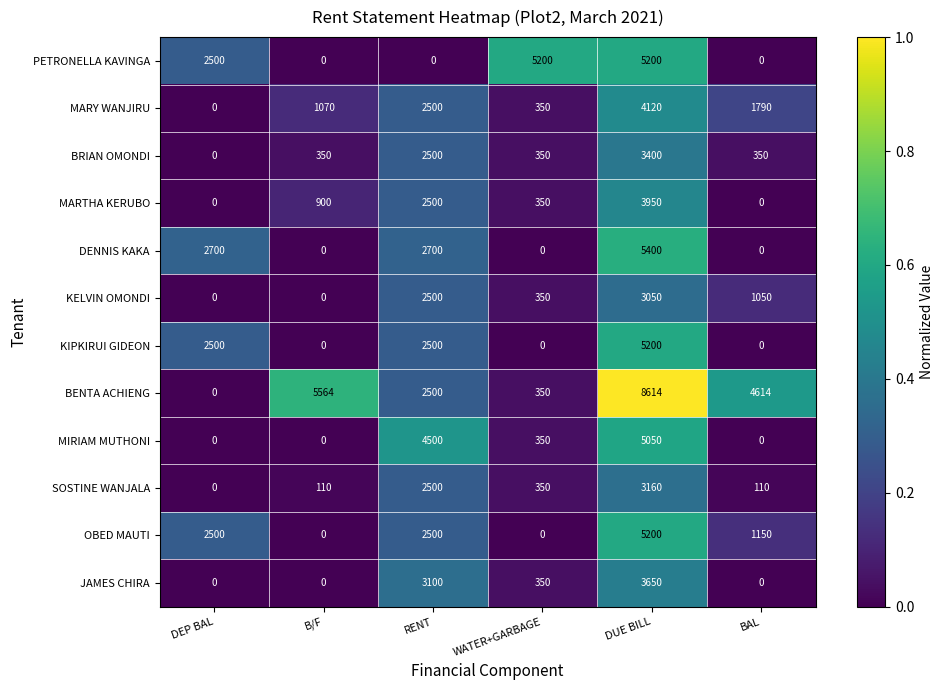

What is the spread (max minus min) of values at BAL?

4614